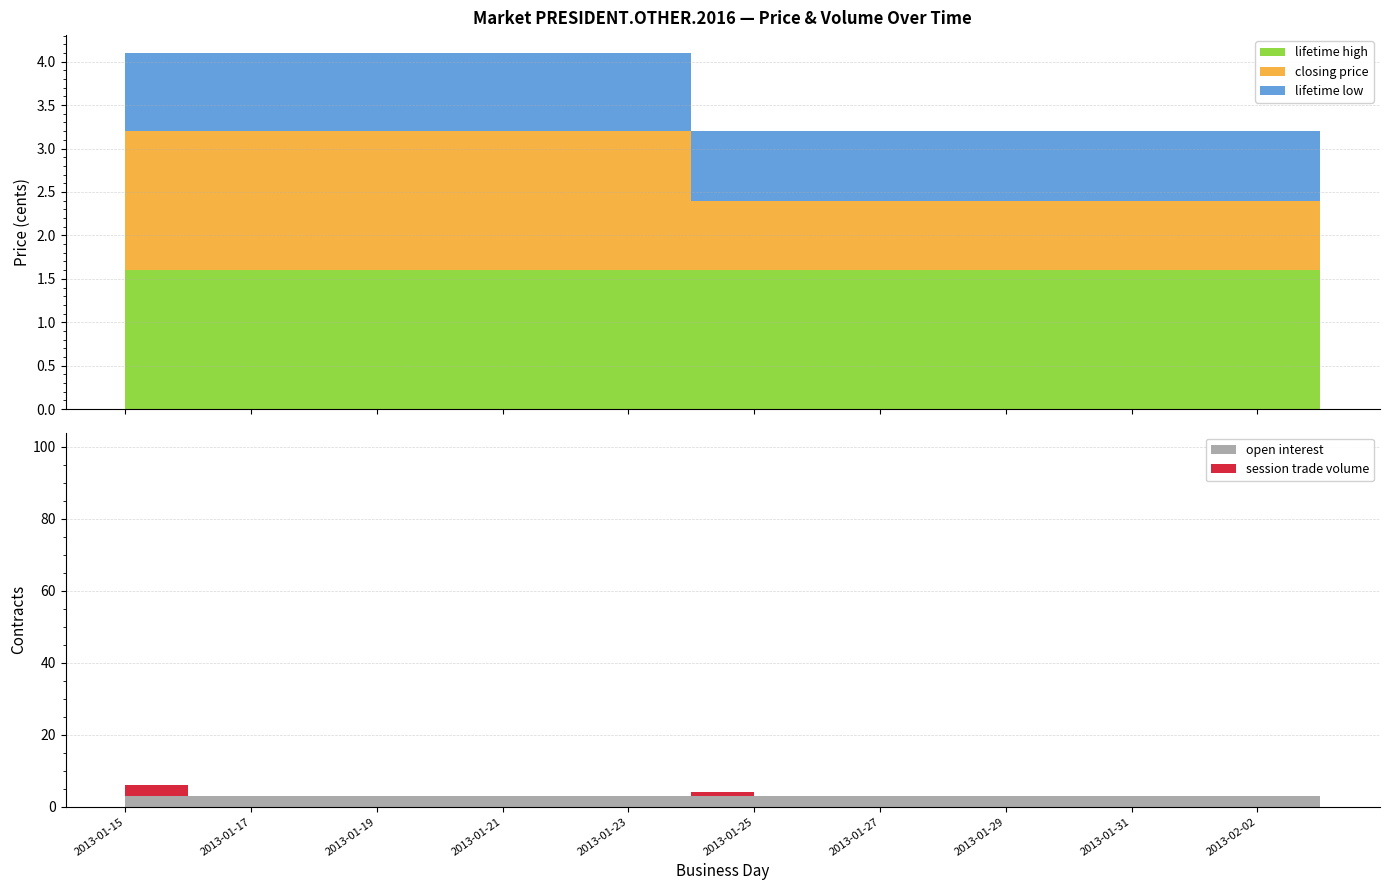

Reading right to left, extract all data points from this chart.

closing price: 0.8	0.8	0.8	0.8	0.8	0.8	0.8	0.8	0.8	0.8	0.8	1.6	1.6	1.6	1.6	1.6	1.6	1.6	1.6	1.6
lifetime high: 1.6	1.6	1.6	1.6	1.6	1.6	1.6	1.6	1.6	1.6	1.6	1.6	1.6	1.6	1.6	1.6	1.6	1.6	1.6	1.6
lifetime low: 0.8	0.8	0.8	0.8	0.8	0.8	0.8	0.8	0.8	0.8	0.8	0.9	0.9	0.9	0.9	0.9	0.9	0.9	0.9	0.9
open interest: 50.0	3.0	3.0	3.0	3.0	3.0	3.0	3.0	3.0	3.0	3.0	3.0	3.0	3.0	3.0	3.0	3.0	3.0	3.0	3.0
session trade volume: 49.0	0.0	0.0	0.0	0.0	0.0	0.0	0.0	0.0	0.0	1.0	0.0	0.0	0.0	0.0	0.0	0.0	0.0	0.0	3.0